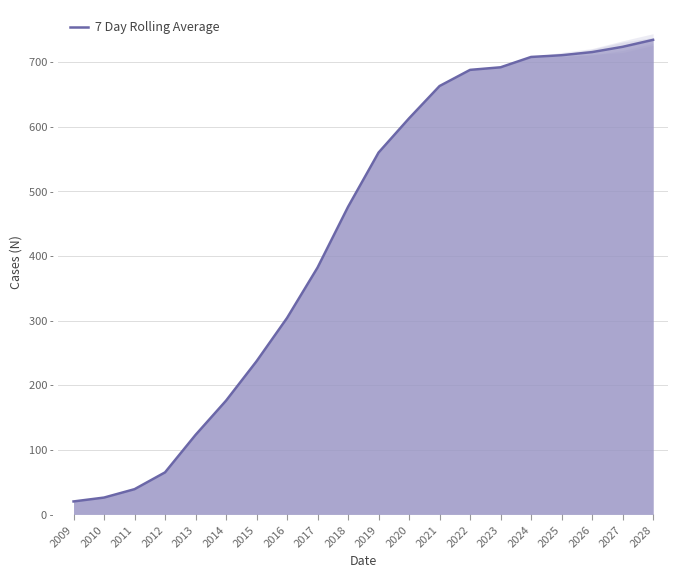

What is the maximum value shown in the chart?

734.5